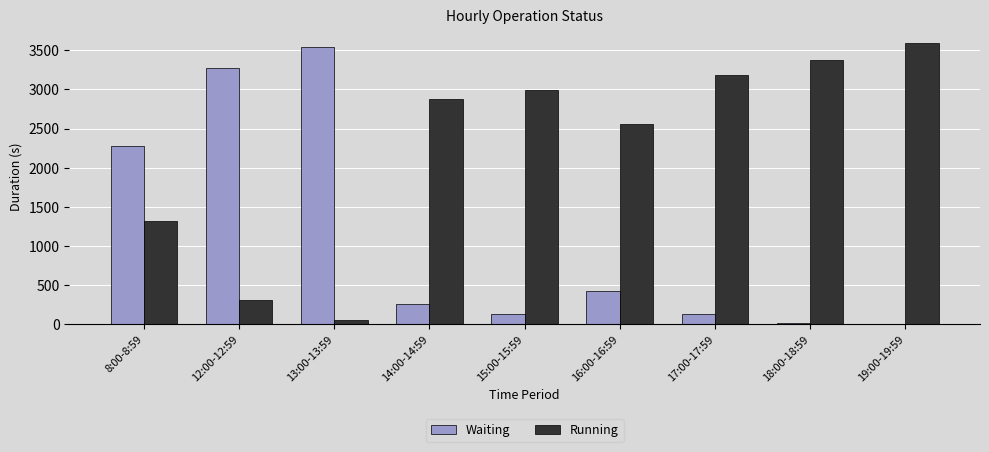

Which series has the largest total across all categories?

Running